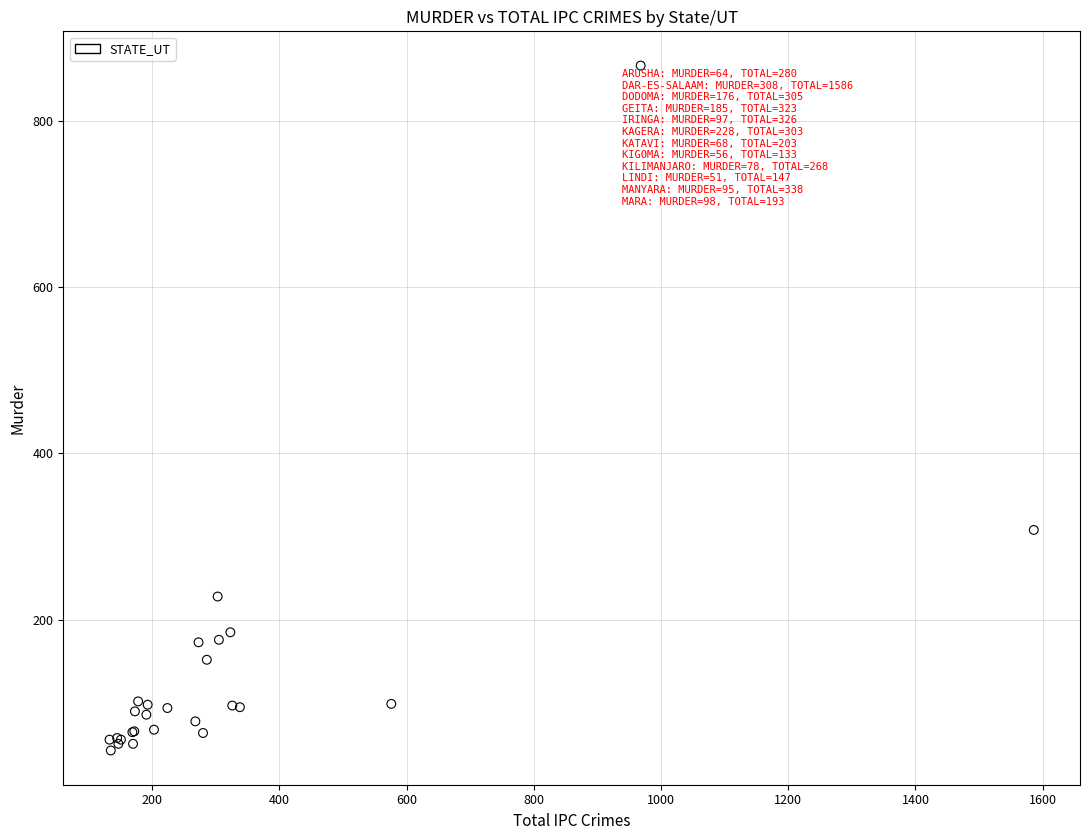

What Y value in the scatter plot is closest to 454?

308